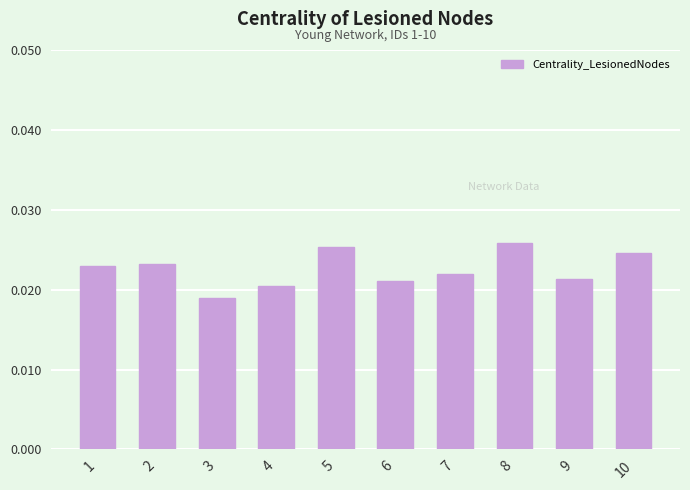

Where is the data nearest to the value 0?

3